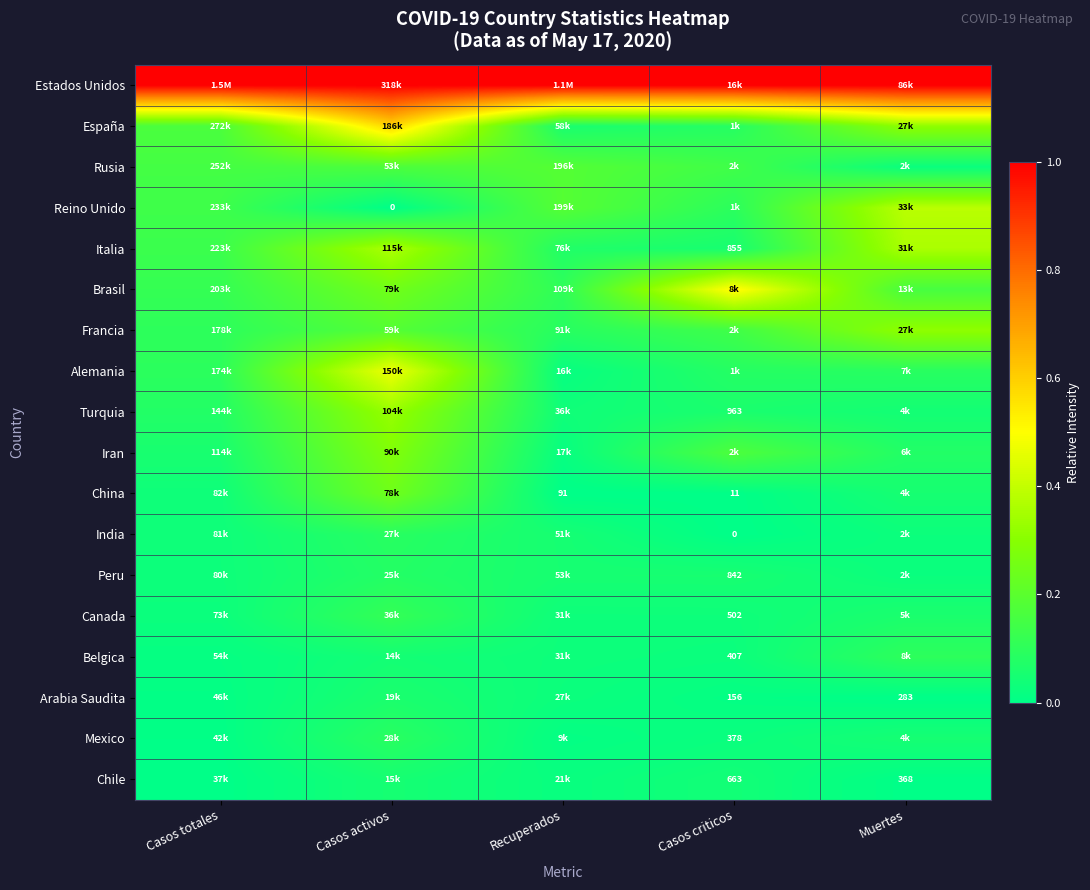

Is the value of China at Casos criticos greater than the value of Estados Unidos at Muertes?

No